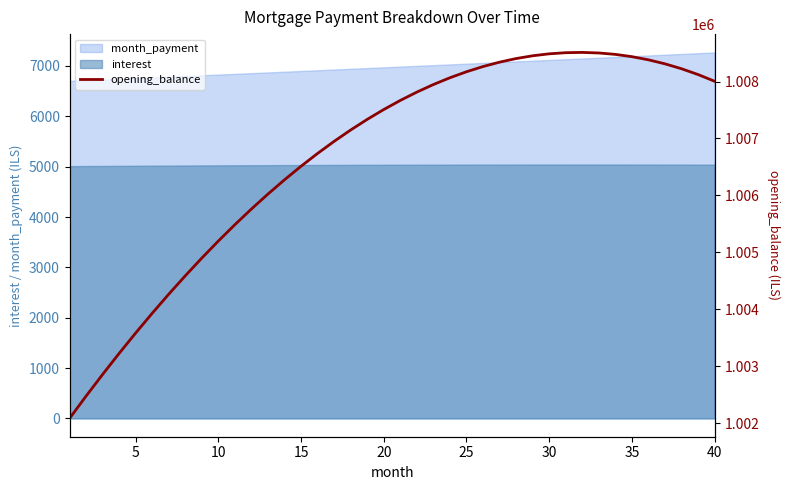

True or false: interest and month_payment intersect in this chart.

False